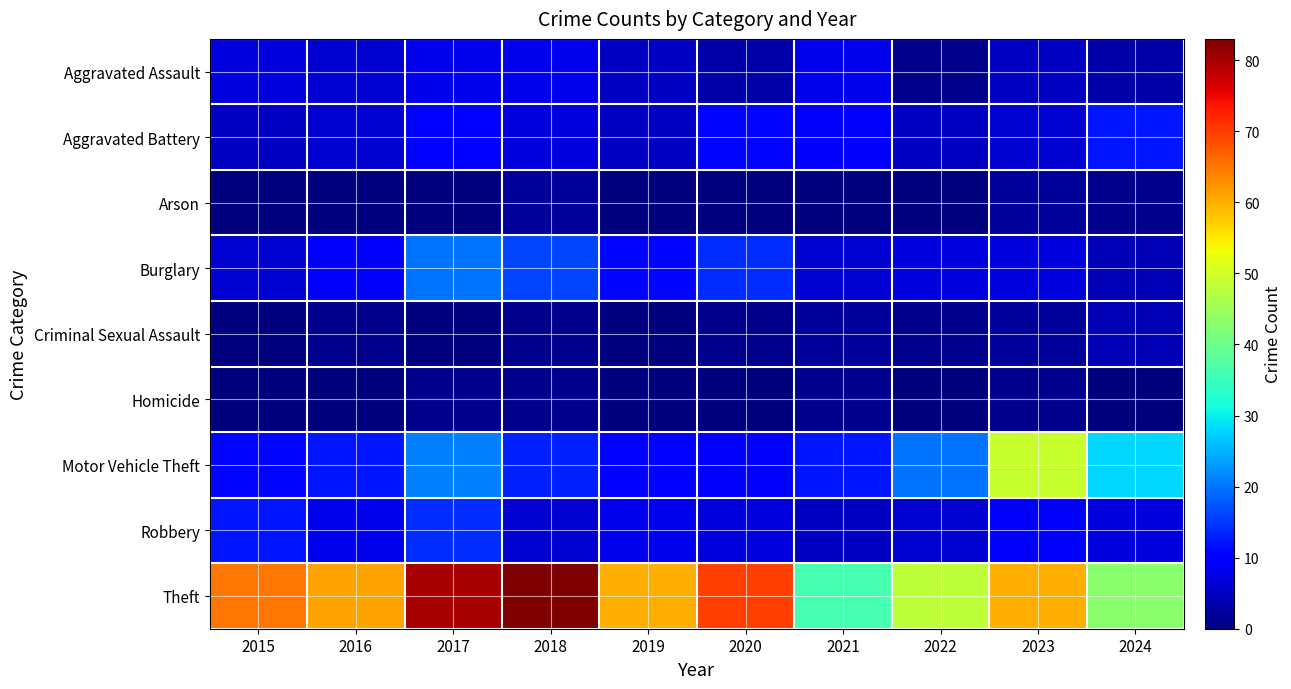

At 2022, list the series in order from smallest to largest.

Arson, Homicide, Aggravated Assault, Criminal Sexual Assault, Aggravated Battery, Robbery, Burglary, Motor Vehicle Theft, Theft